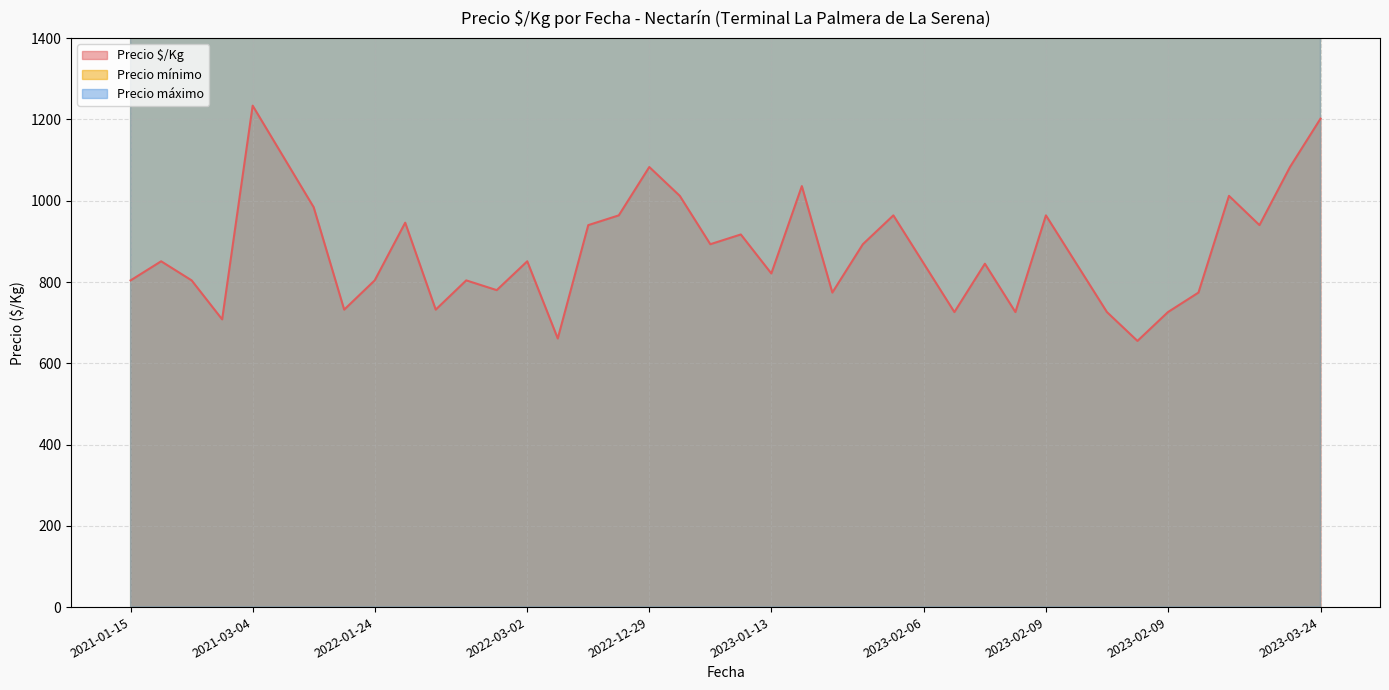

True or false: Precio $/Kg and Precio mínimo cross at least once.

False